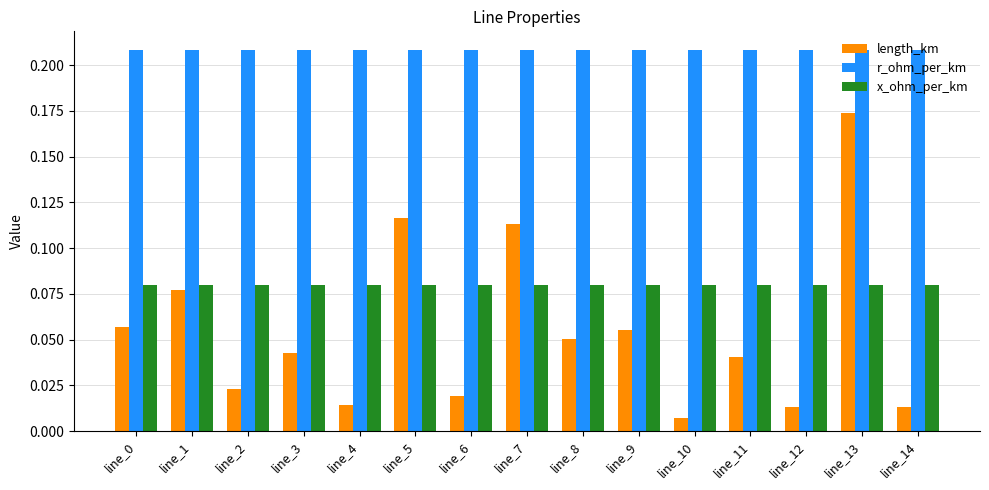

What is the sum of all length_km values?

0.8